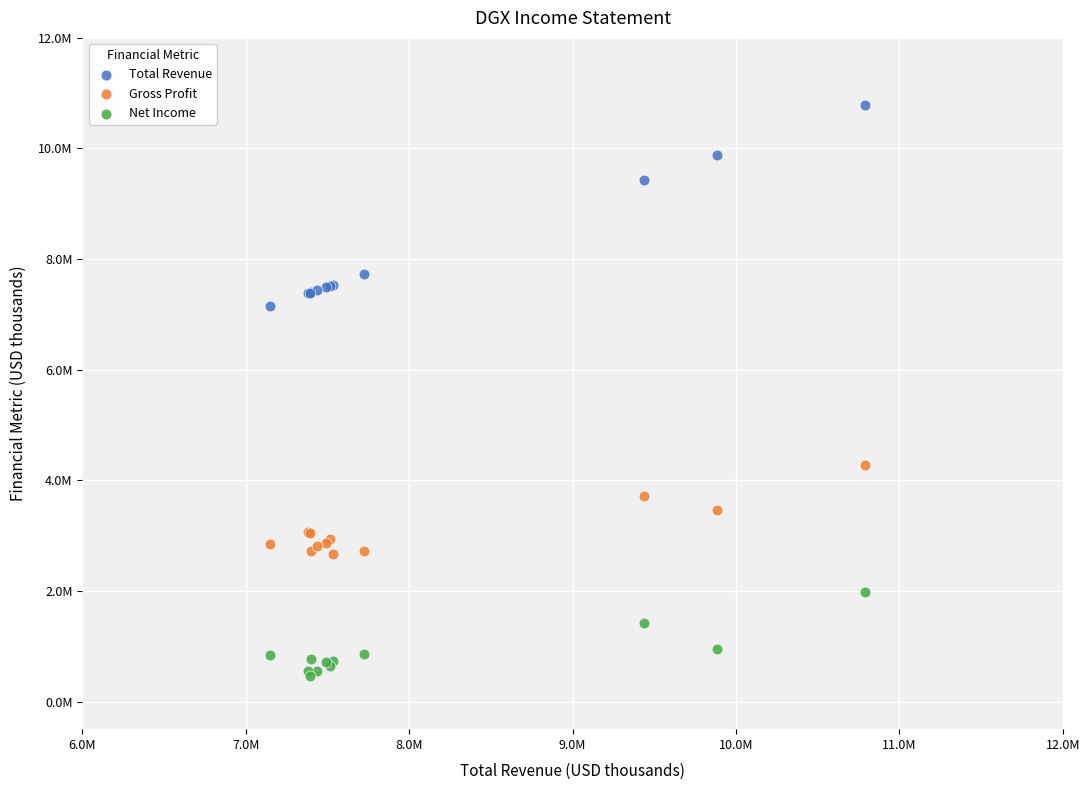

What are all the series names shown in the legend?

Total Revenue, Gross Profit, Net Income